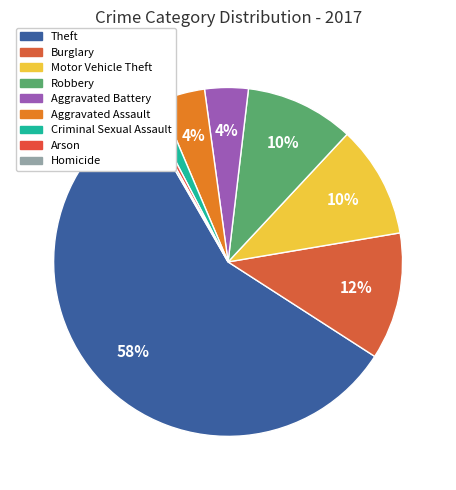

Is it true that Motor Vehicle Theft is 17% of the pie?

False